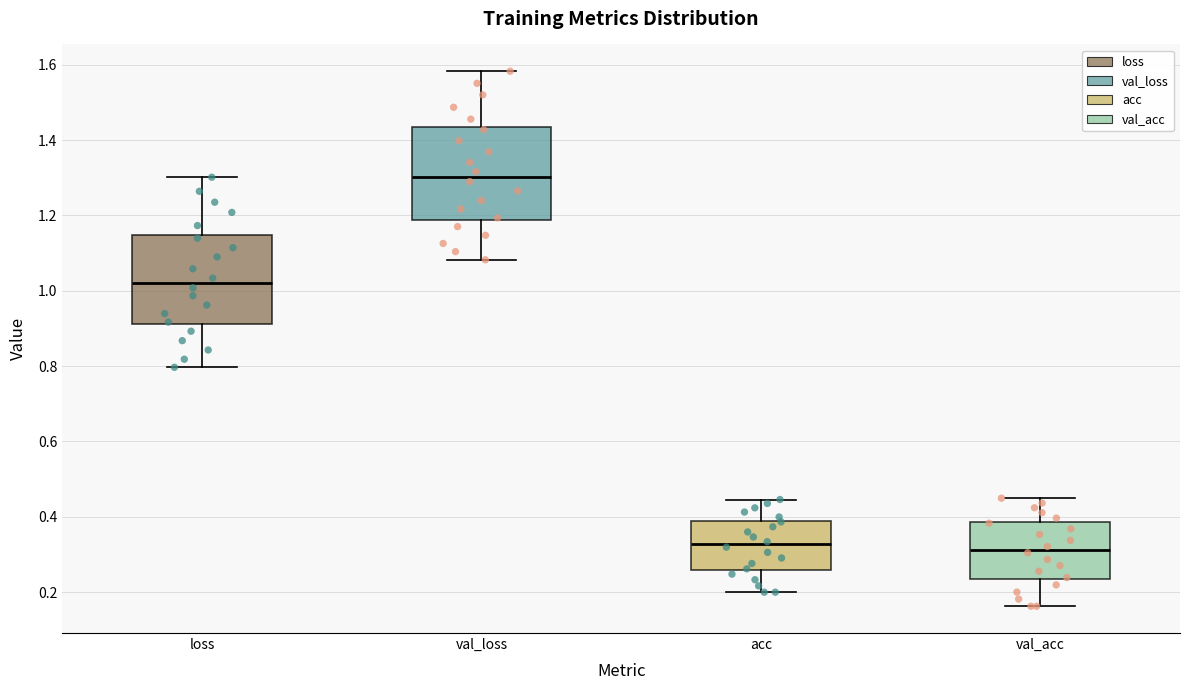

Reading left to right, transcribe this box plot: for each box, give where its median line is, the range the box spans, and where its two whiskers end, as read against the y-axis. The values are not printed on the chart, so give them approximately, as read against the axis.

loss: median 1.02, box 0.92 to 1.14, whiskers 0.80 to 1.30
val_loss: median 1.30, box 1.18 to 1.44, whiskers 1.08 to 1.58
acc: median 0.32, box 0.26 to 0.38, whiskers 0.20 to 0.44
val_acc: median 0.32, box 0.24 to 0.38, whiskers 0.16 to 0.44